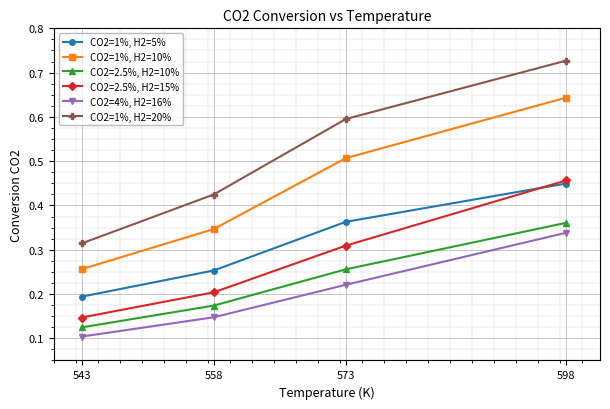

How many series are shown in this chart?

6